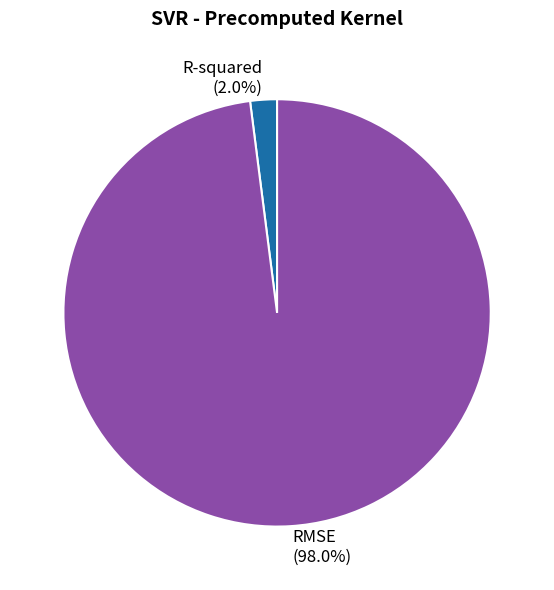

Which has a higher value, RMSE or R-squared?

RMSE